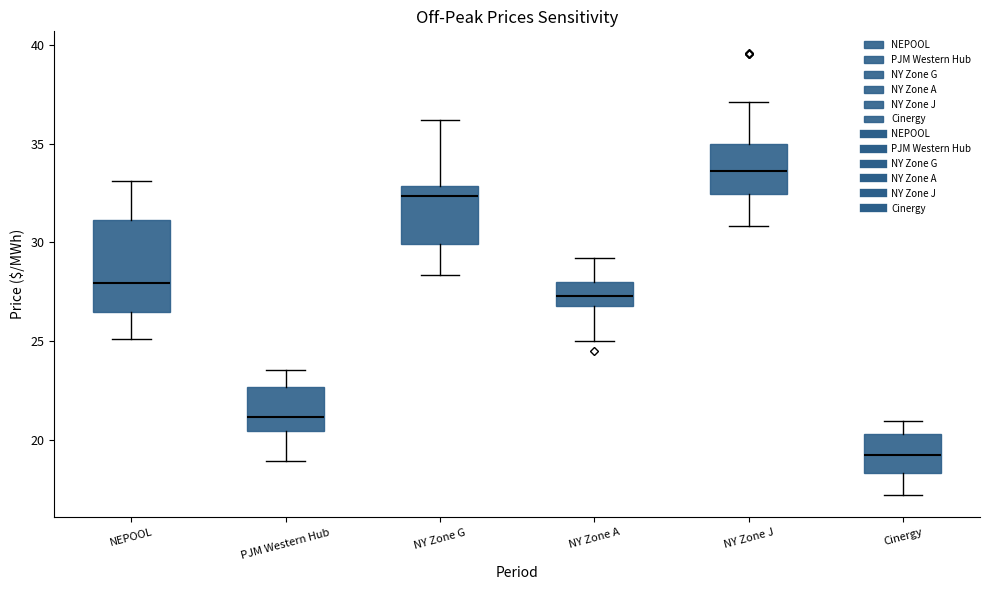

Where is the upper edge of the box for NEPOOL on the y-axis? The values are not printed on the chart, so give them approximately, as read against the axis.

31.0